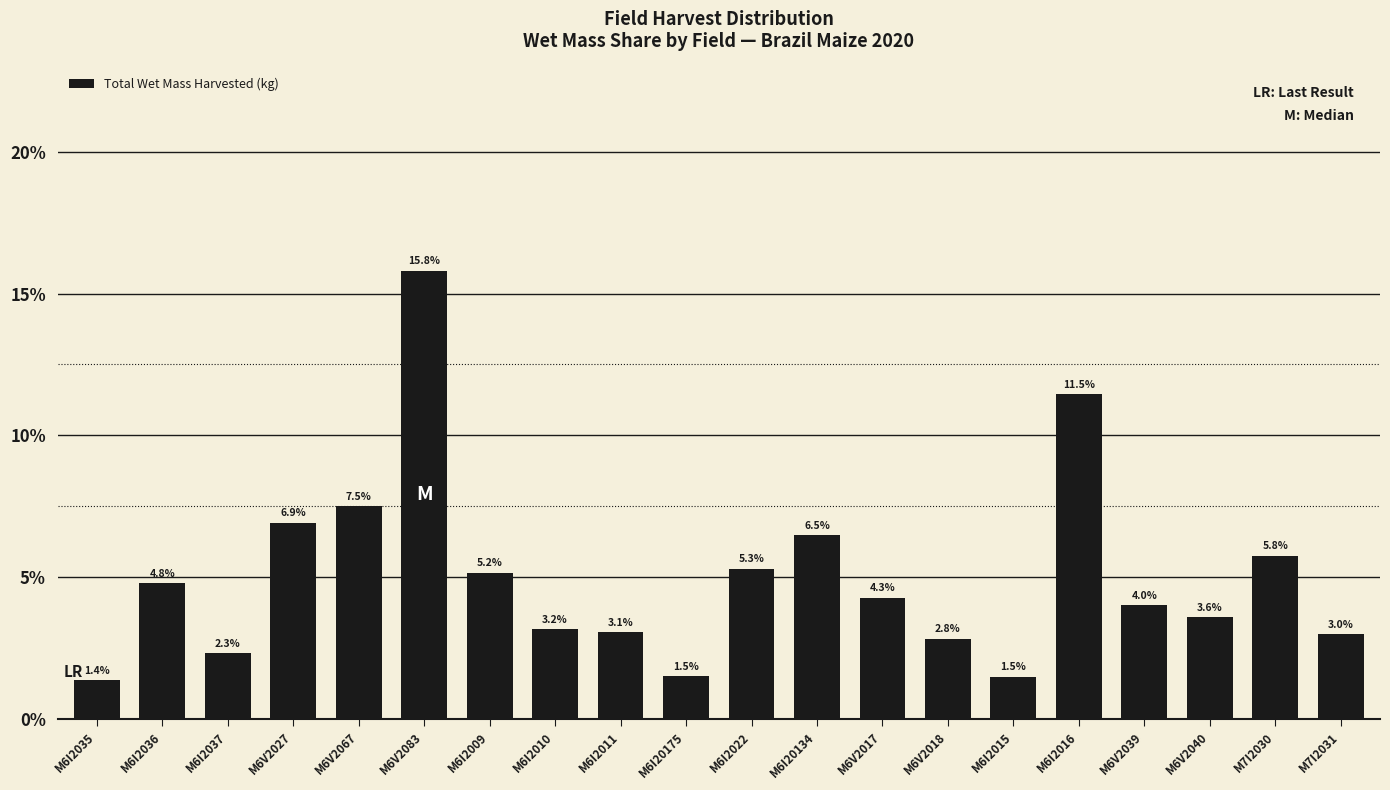

Which label corresponds to the smallest value in the chart?

M6I2035